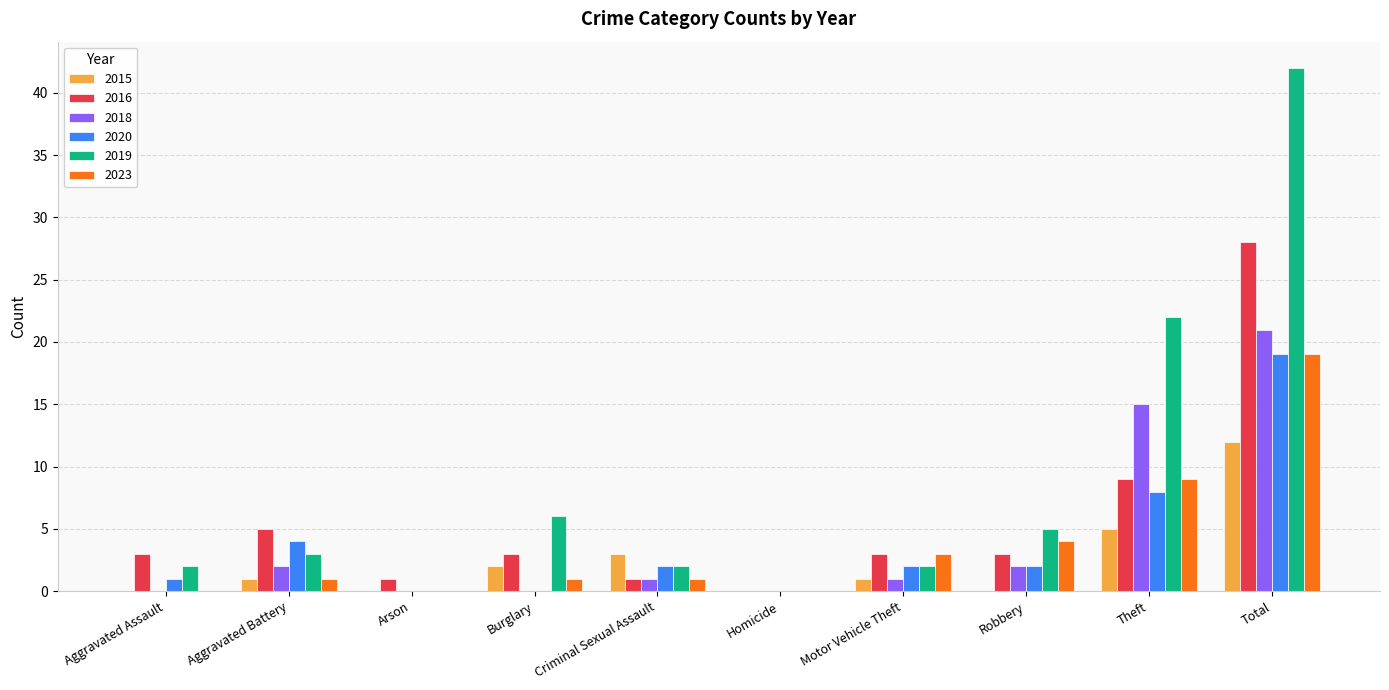

What are all the series names shown in the legend?

2015, 2016, 2018, 2020, 2019, 2023